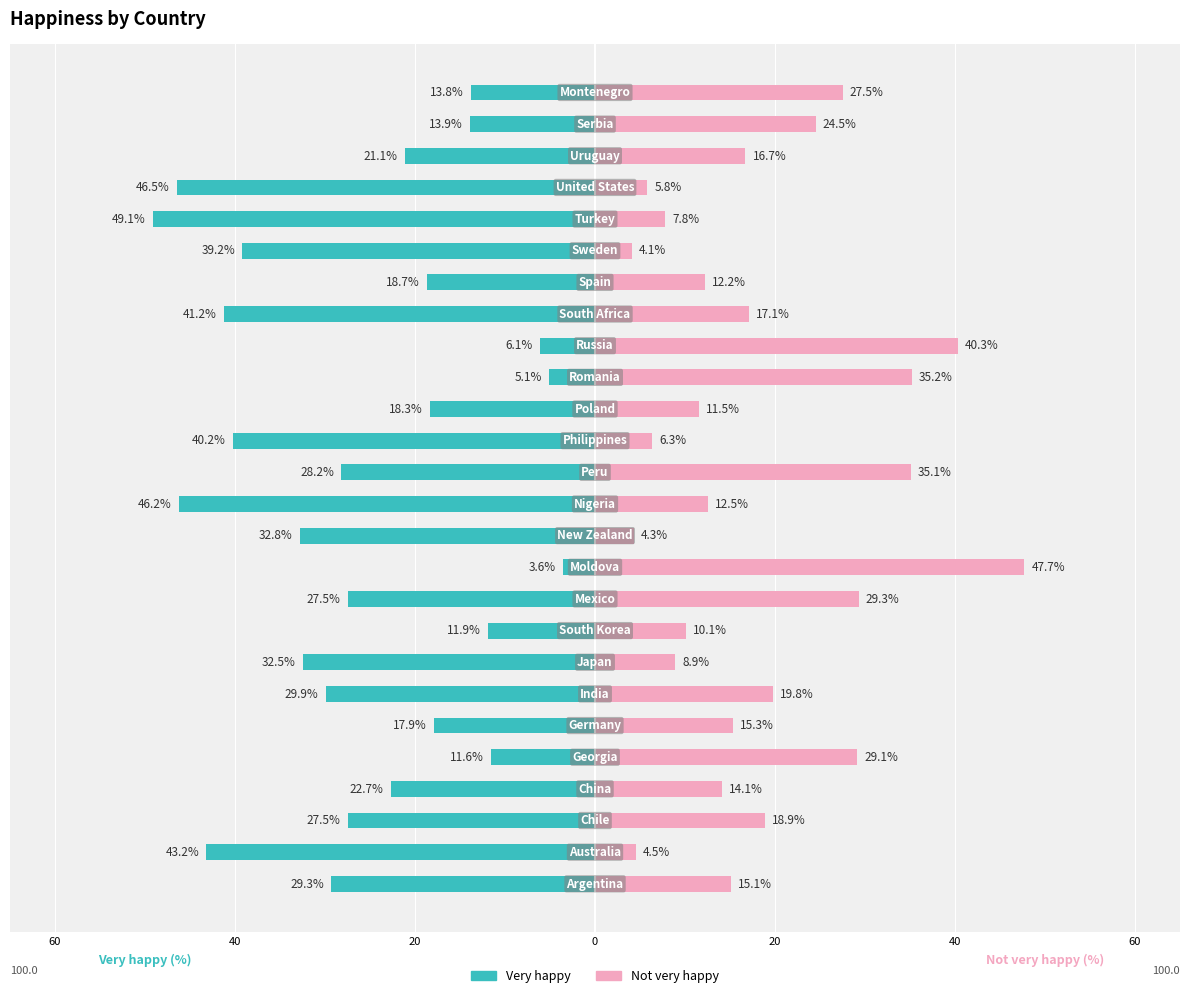

Reading left to right, transcribe all the data shown in this chart.

Very happy: -29.3	-43.2	-27.5	-22.7	-11.6	-17.9	-29.9	-32.5	-11.9	-27.5	-3.6	-32.8	-46.2	-28.2	-40.2	-18.3	-5.1	-6.1	-41.2	-18.7	-39.2	-49.1	-46.5	-21.1	-13.9	-13.8
Not very happy: 15.1	4.5	18.9	14.1	29.1	15.3	19.8	8.9	10.1	29.3	47.7	4.3	12.5	35.1	6.3	11.5	35.2	40.3	17.1	12.2	4.1	7.8	5.8	16.7	24.5	27.5